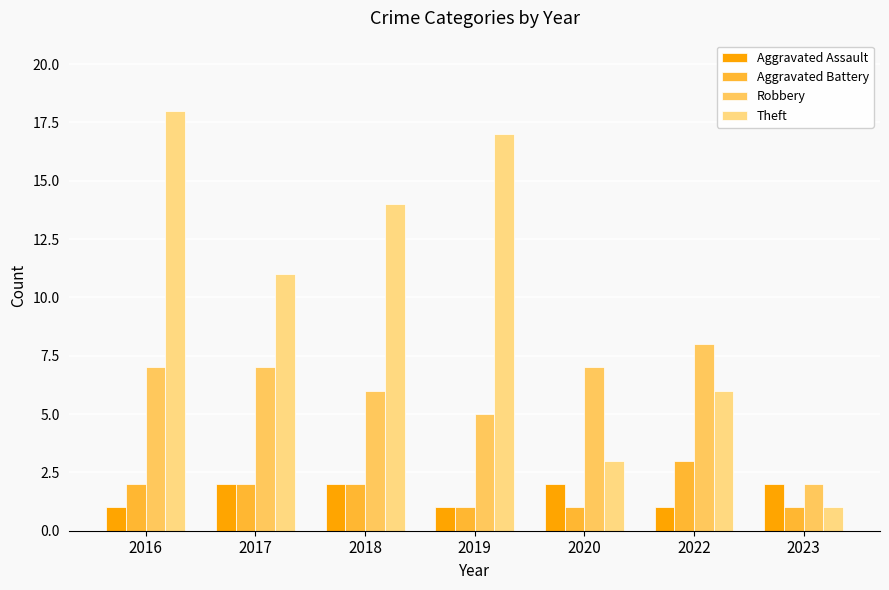

What are all the series names shown in the legend?

Aggravated Assault, Aggravated Battery, Robbery, Theft